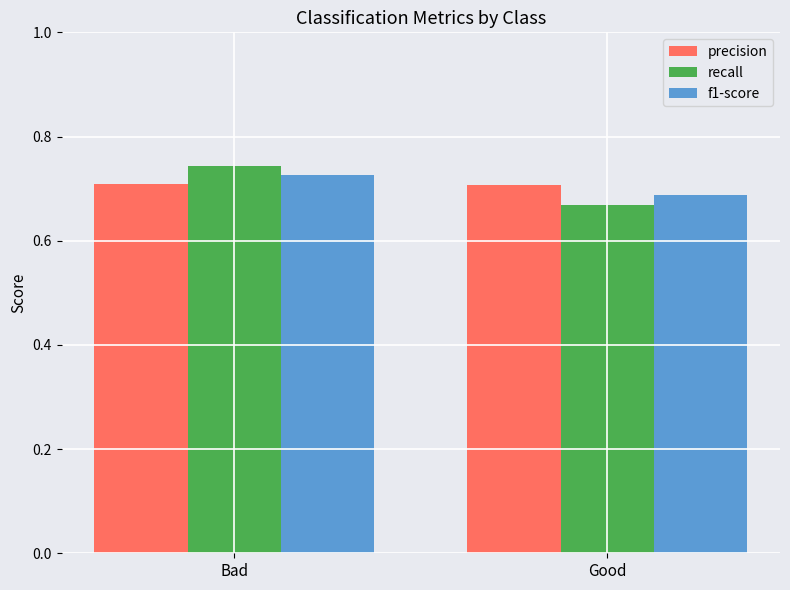

What is the total value across all series at Bad?

2.2